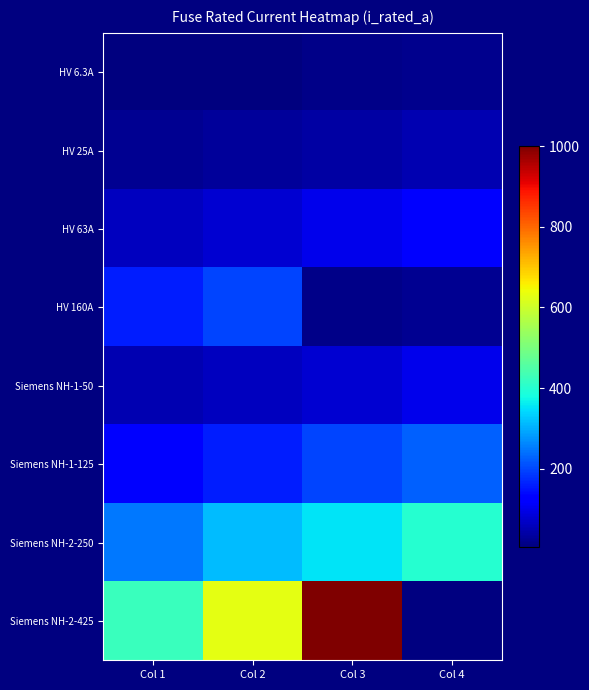

Between Col 2 and Col 1, which is larger?

Col 2